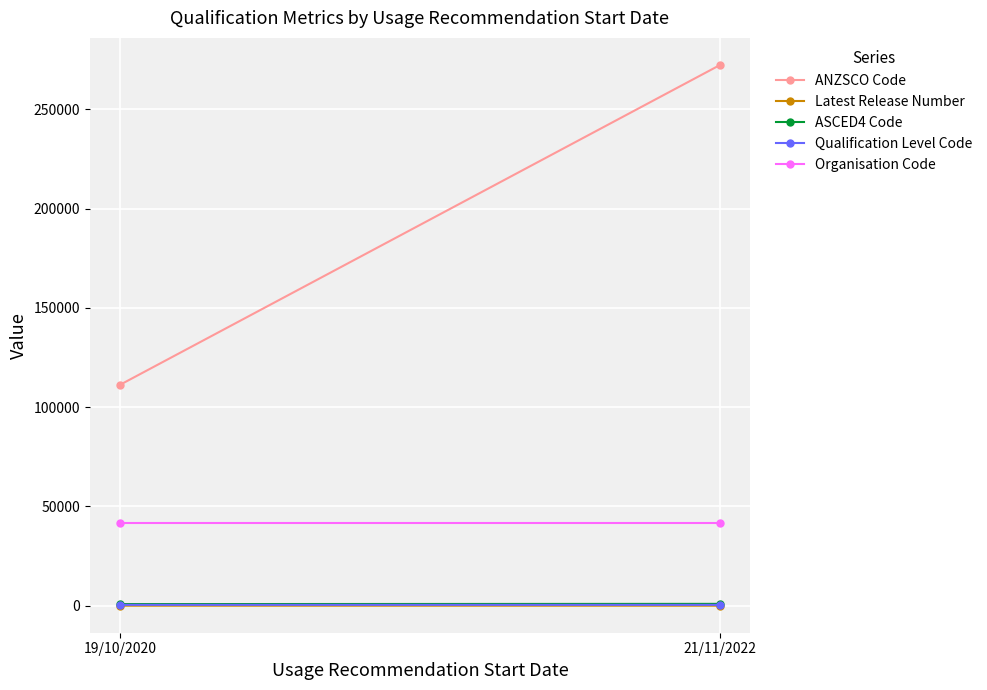

Reading left to right, list all the values displayed in this chart.

ANZSCO Code: 111211.0	272412.5
Latest Release Number: 3.0	1.0
ASCED4 Code: 803.0	915.0
Qualification Level Code: 421.0	416.0
Organisation Code: 41424.0	41424.0